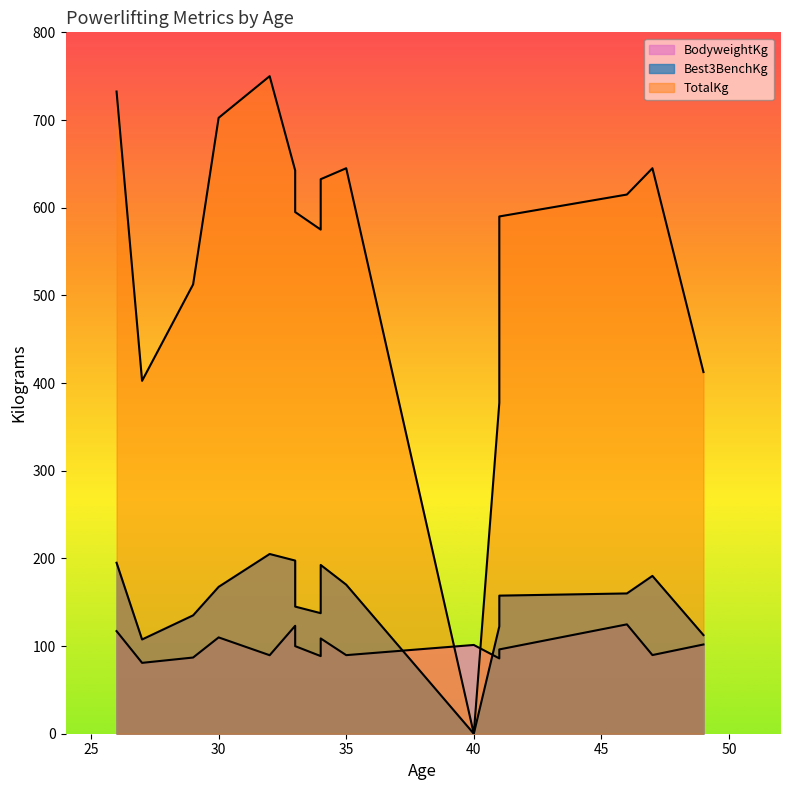

How many positive values does the Best3BenchKg series have?

15